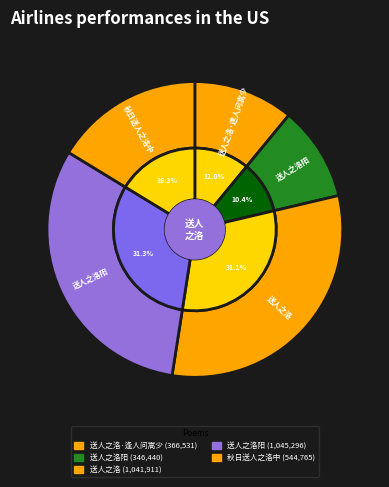

What is the total percentage of 秋日送人之洛中 and 送人之洛阳?

47.5%